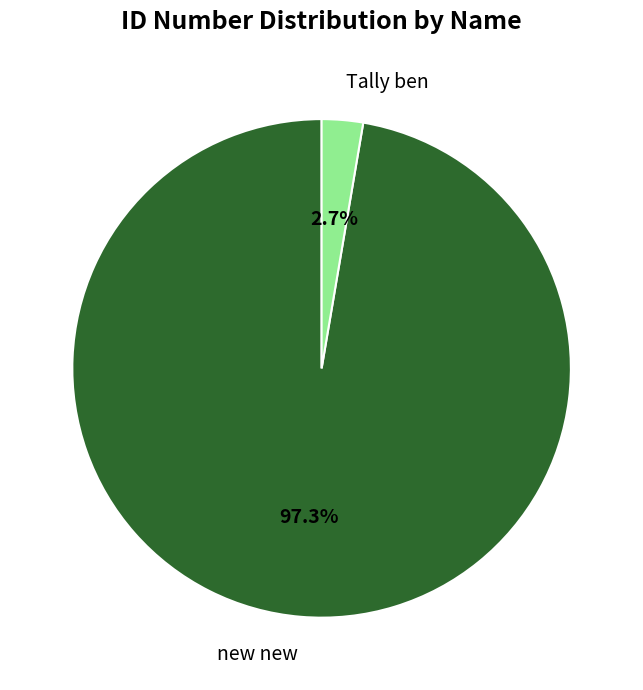

What percentage do Tally ben and new new together represent?

100.0%